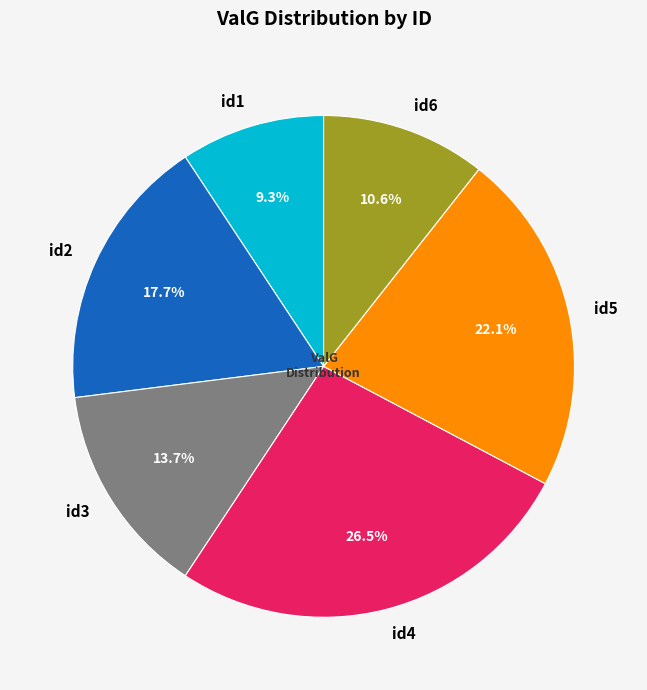

What is the ratio of the value at id2 to the value at id3?

1.3